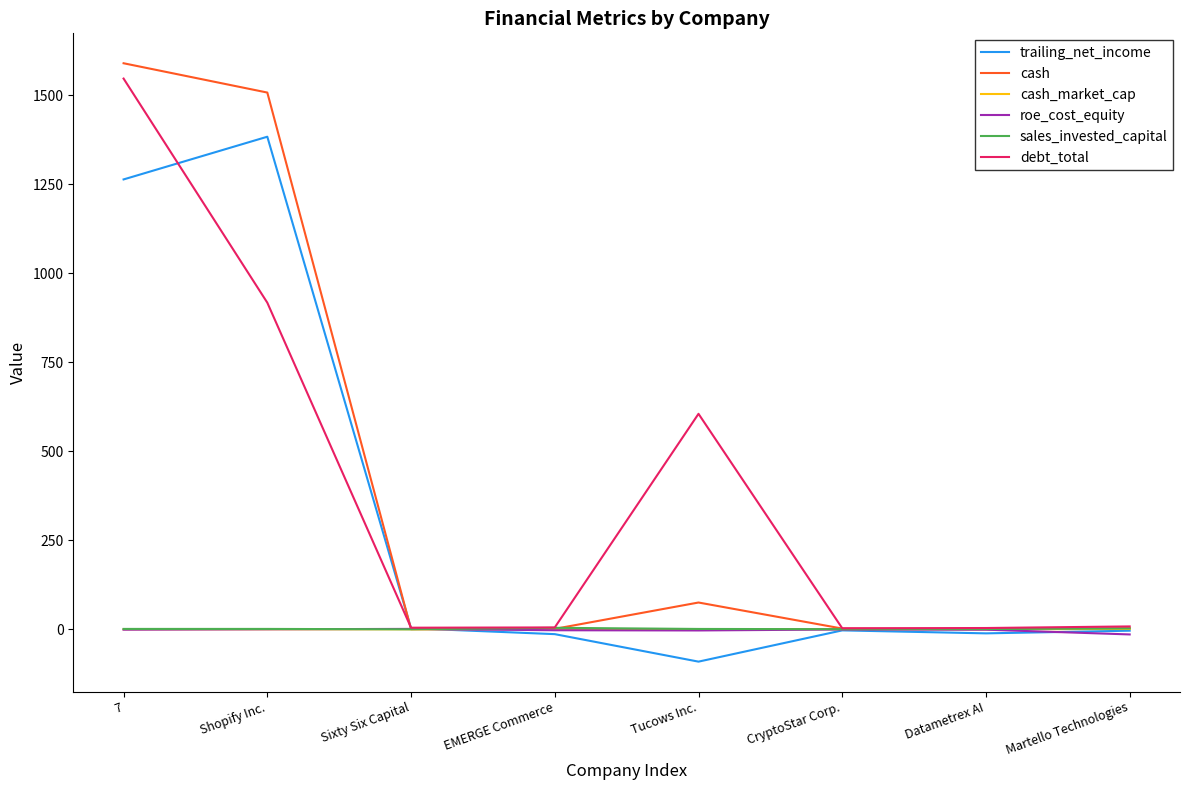

What position from the right is Datametrex AI?

2